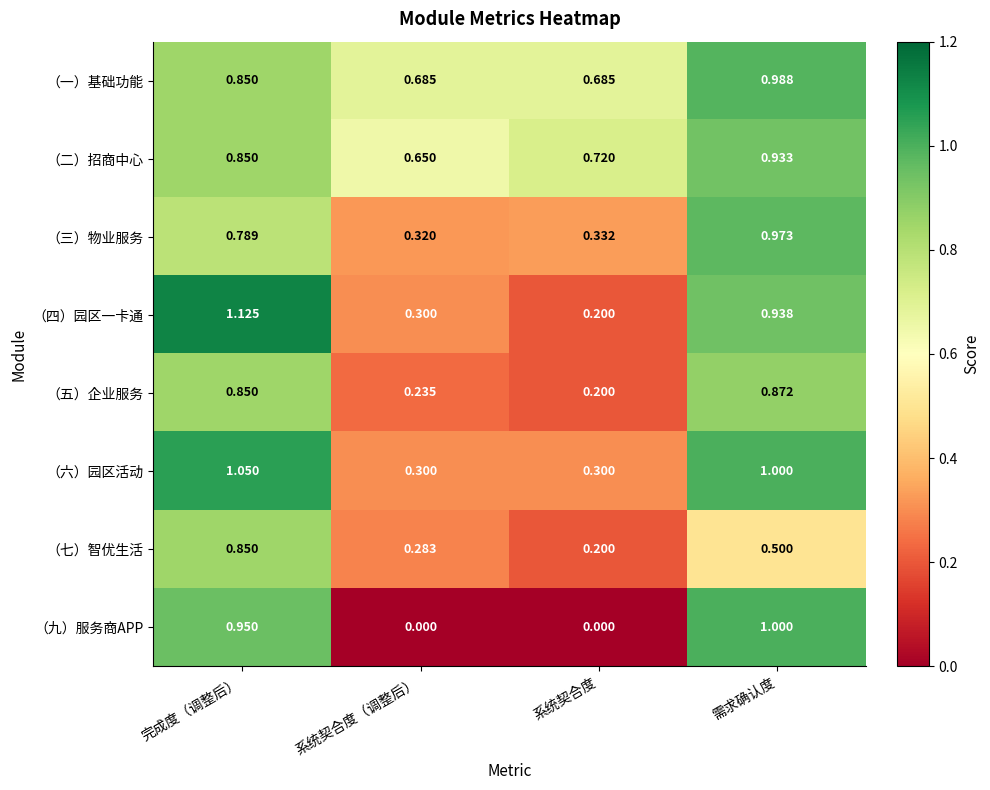

Between 完成度（调整后） and 需求确认度, which series saw the biggest shift?

（七）智优生活